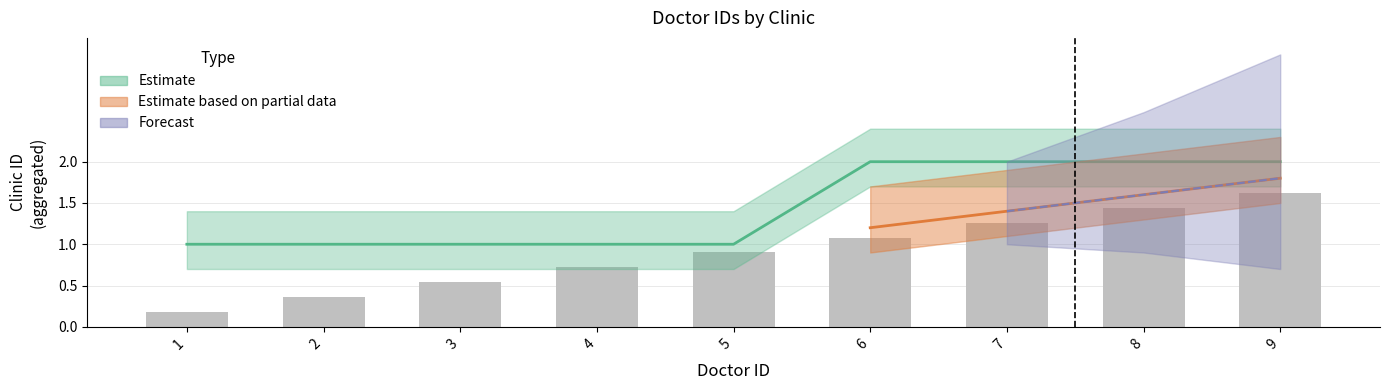

Reading left to right, what are all the values shown in this chart?

clinic_id: 1.0	1.0	1.0	1.0	1.0	2.0	2.0	2.0	2.0
doctor_id: 0.2	0.4	0.5	0.7	0.9	1.1	1.3	1.4	1.6